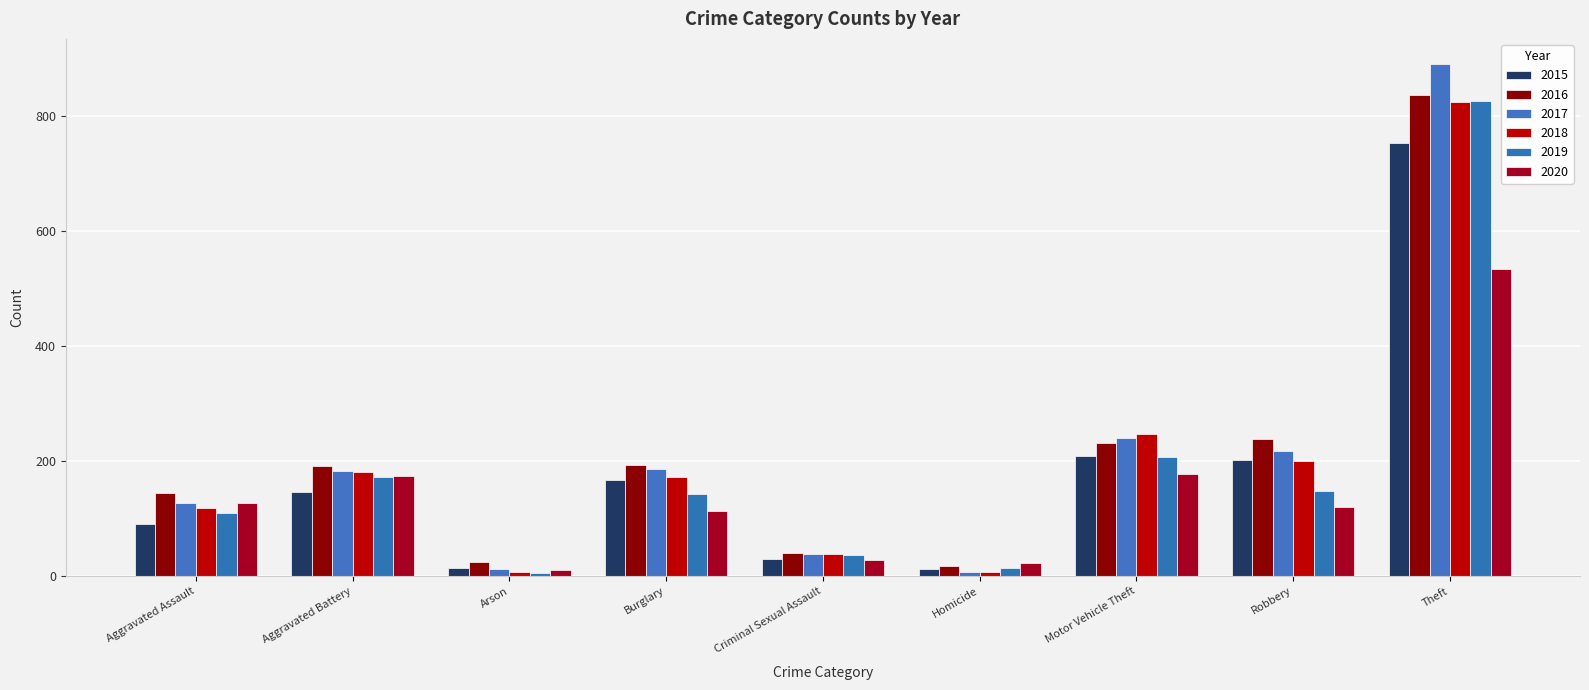

What is the sum of all 2016 values?

1920